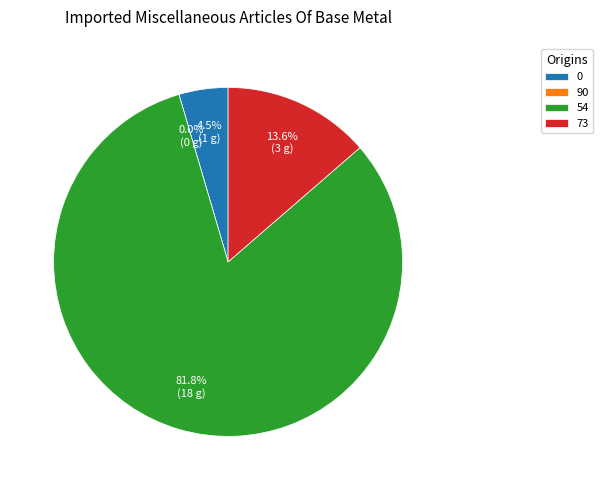

To the nearest percent, what is the average slice percentage?

25%